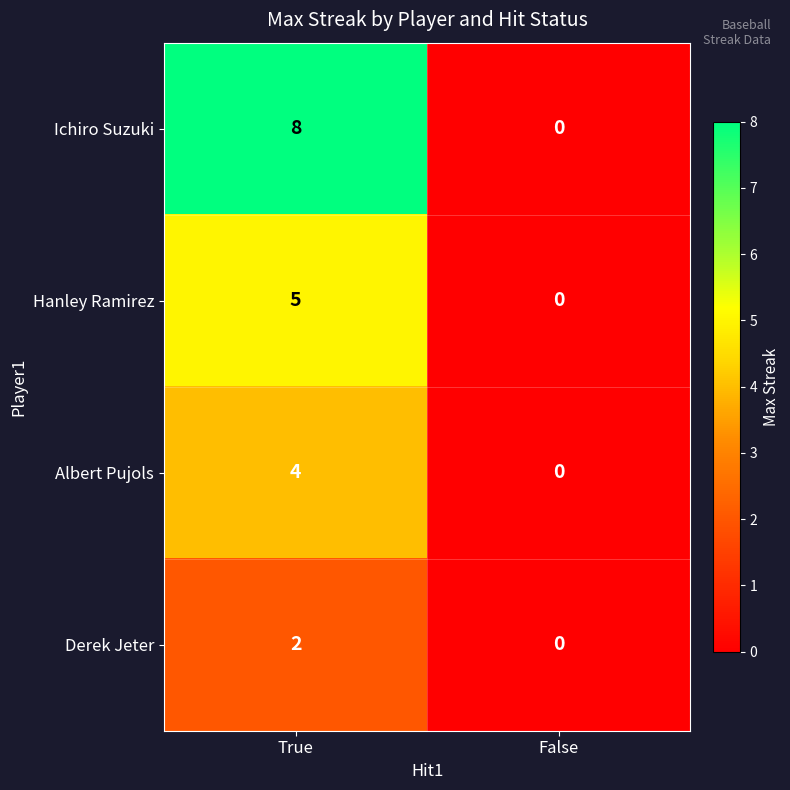

At which category does the chart reach its minimum across all series?

False